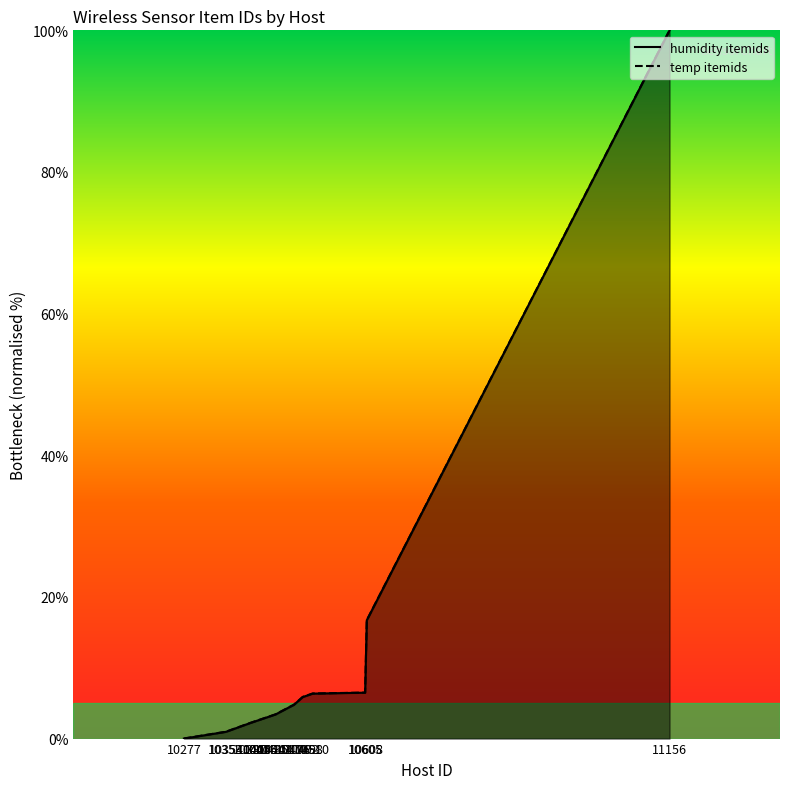

Rank the series at 10443 from lowest to highest value.

humidity itemids, temp itemids